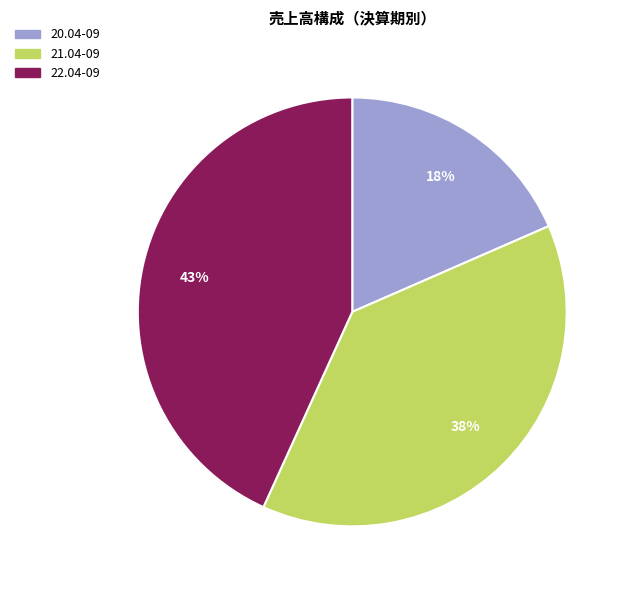

Is it true that 22.04-09 is 43% of the pie?

True